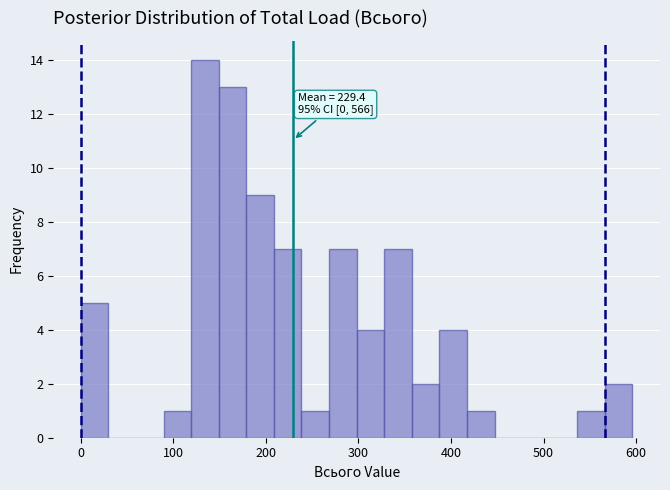

Read against the x-axis, roughly where is the centre of the tallest bar?

130